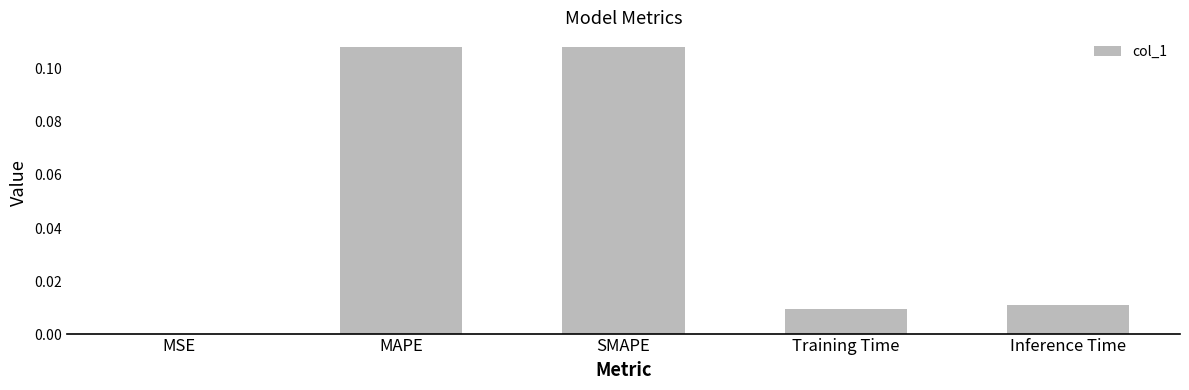

The value at MAPE is 0.1. True or false?

True